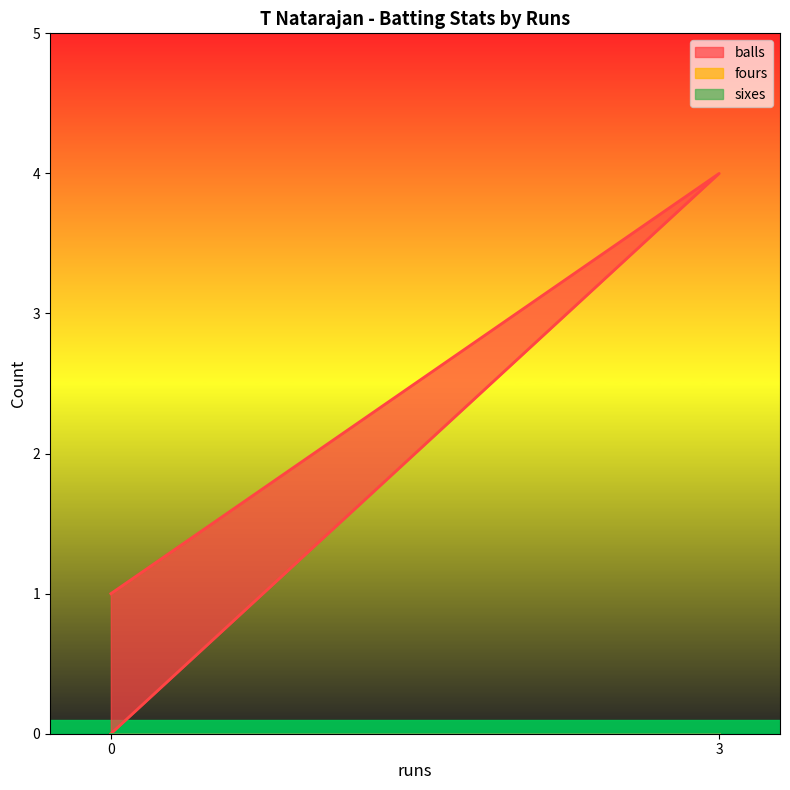

What is the total value across all series at 0?

1